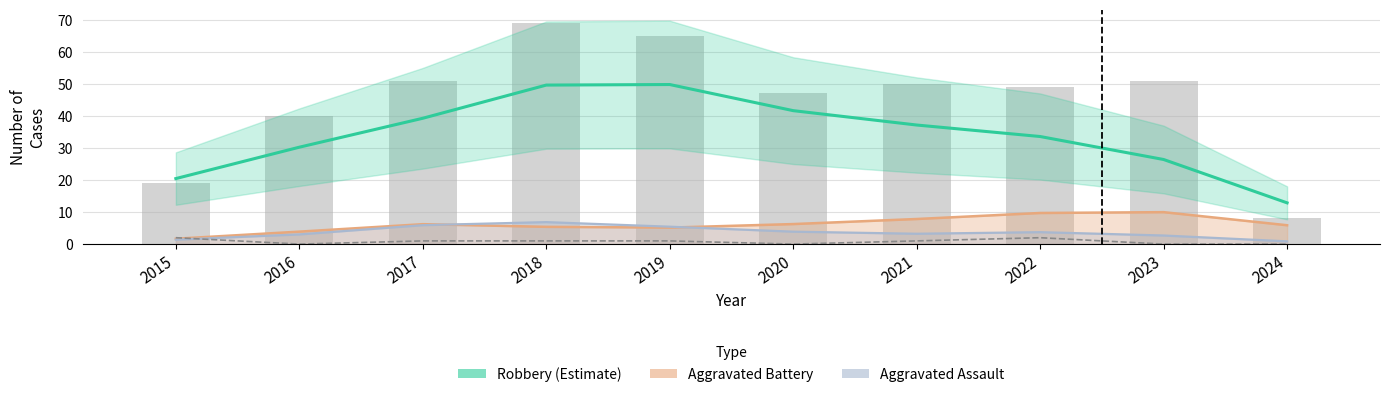

At which category is the sum across all series the highest?

2018